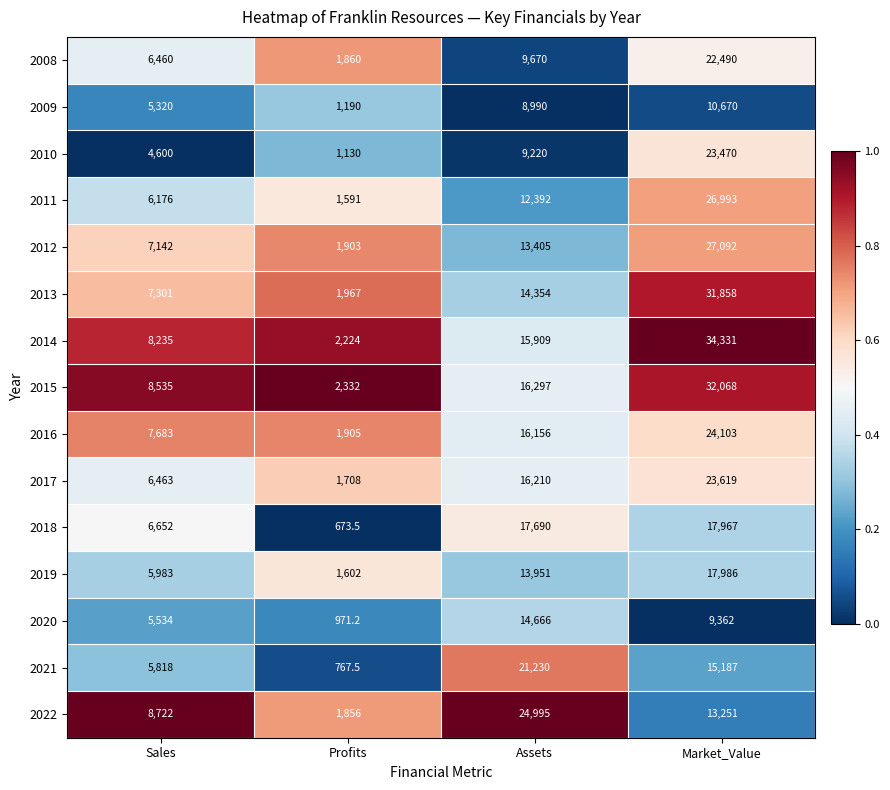

The 2019 series shows 19974.1 at Assets. True or false?

False